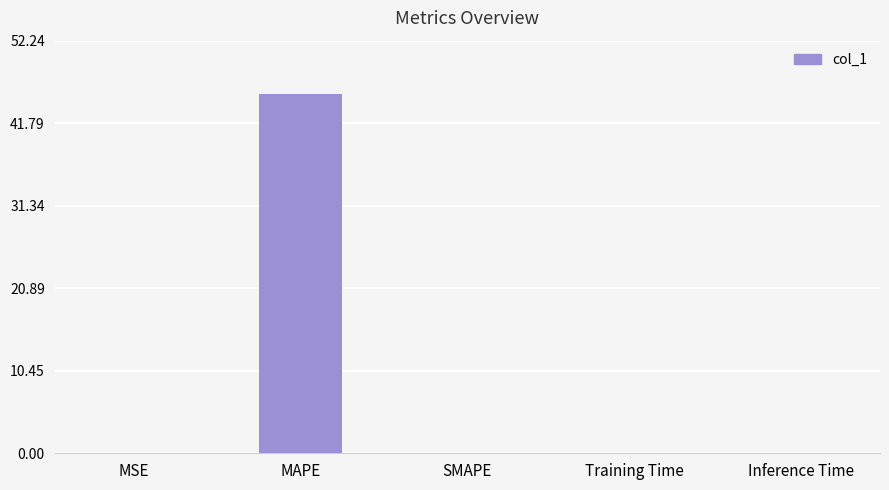

Which label corresponds to the largest value in the chart?

MAPE